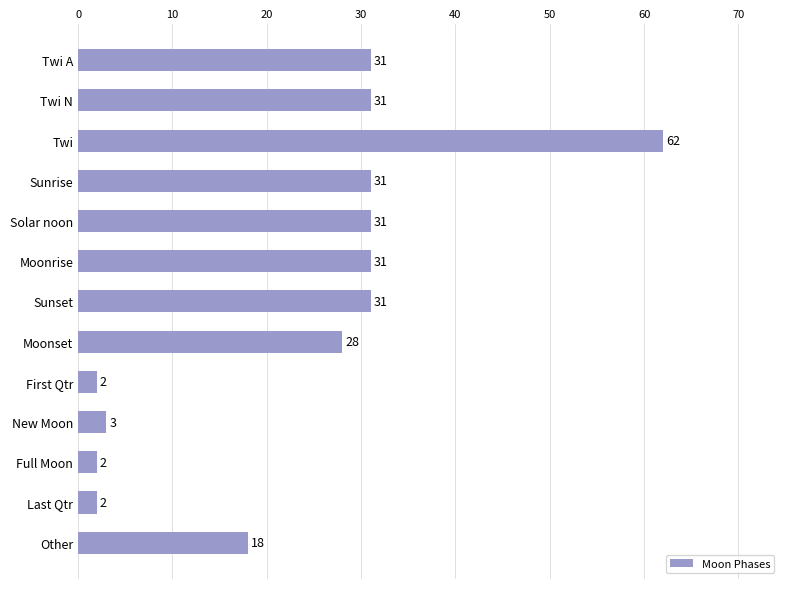

What is the sum of the values at Moonset and Sunset?

59